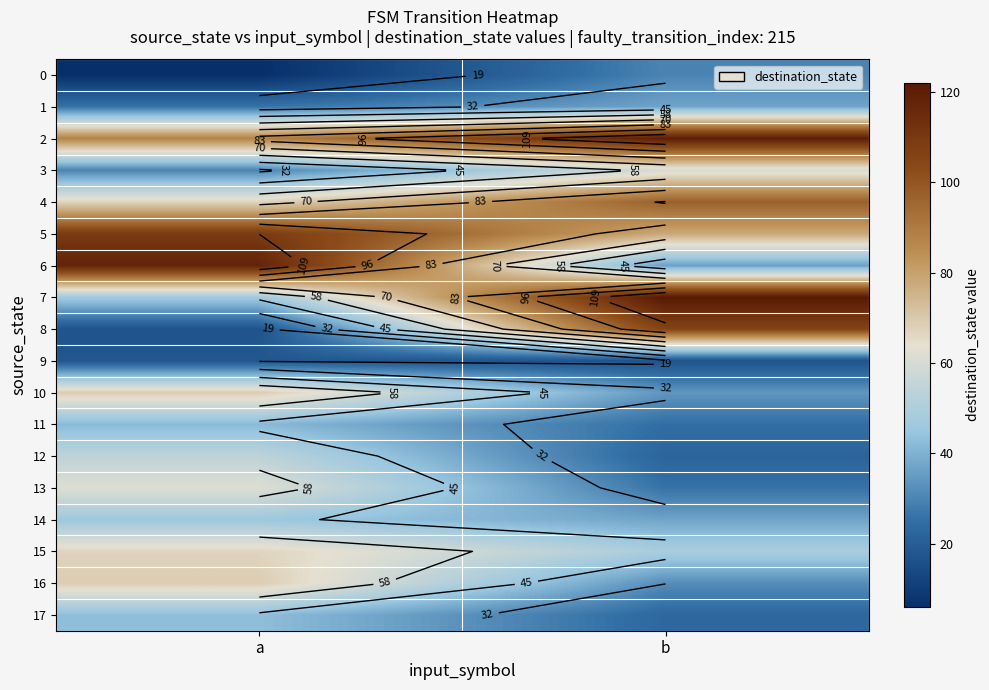

Is it true that 14 equals 29 at a?

False